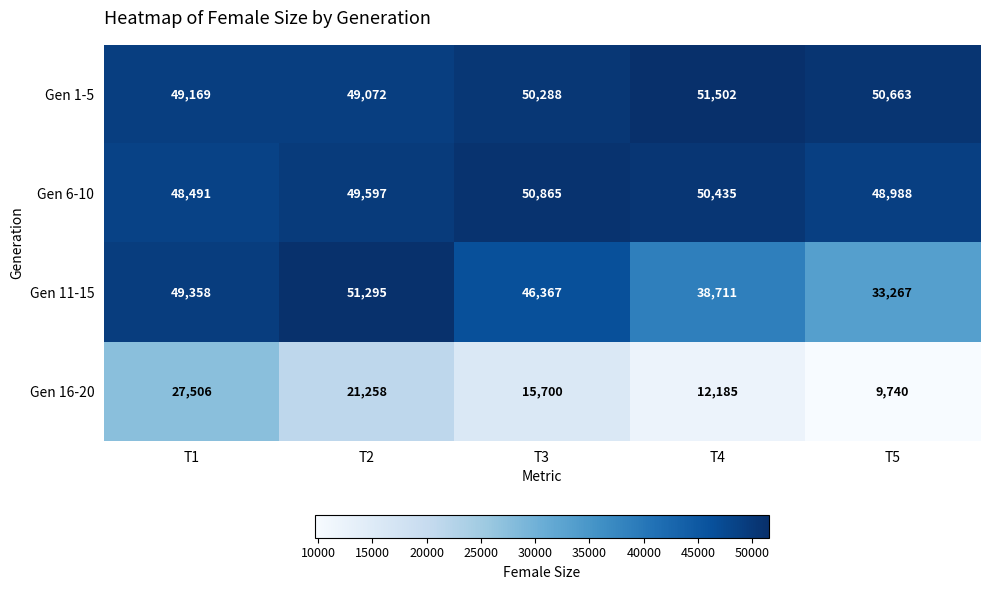

The value of Gen 16-20 at T2 is 32549. True or false?

False